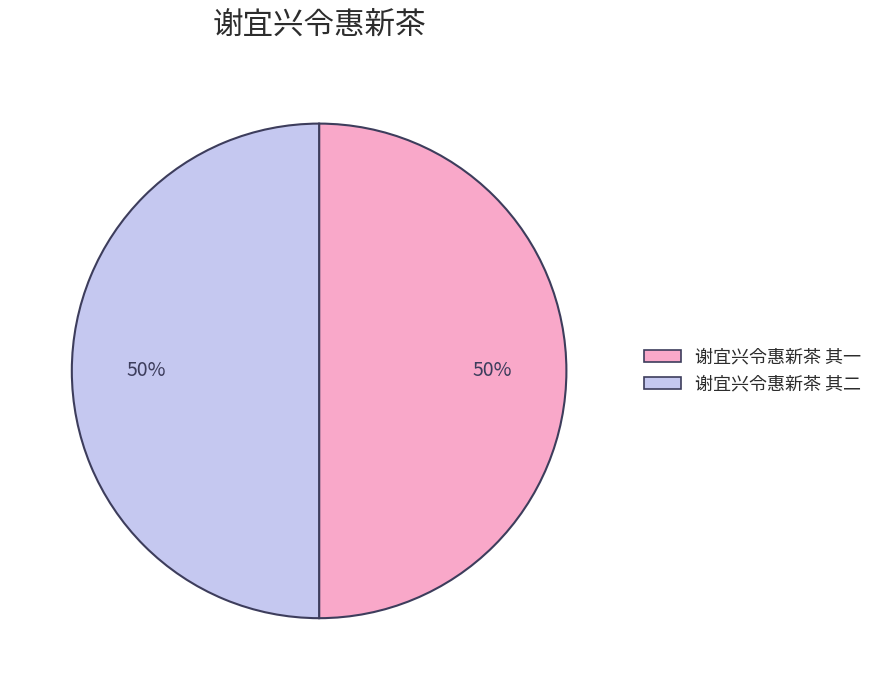

Count the number of slices in the pie.

2